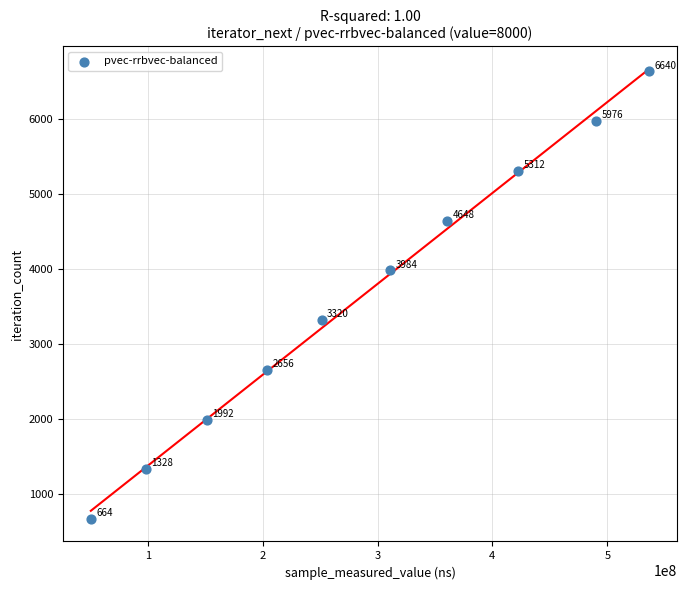

What Y value in the scatter plot is closest to 3652?

3320